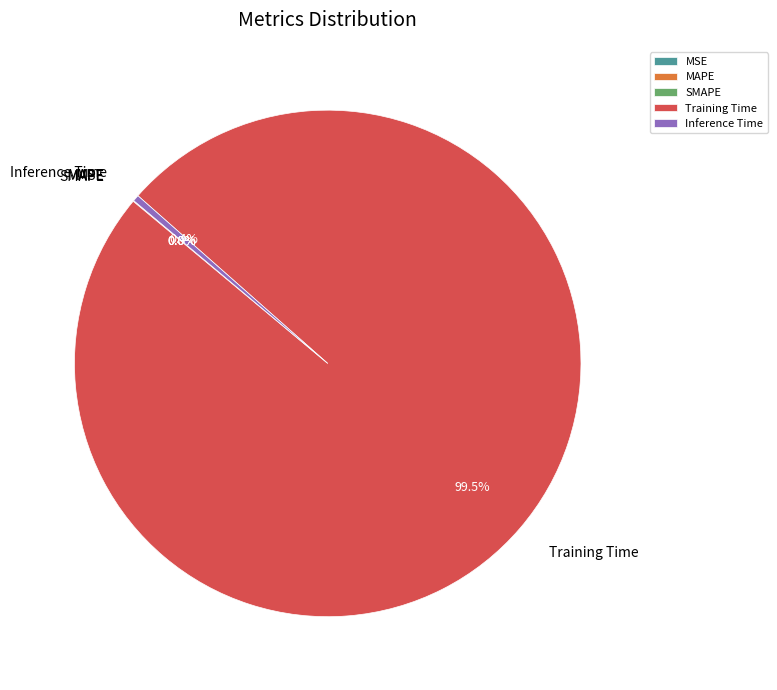

Is there any slice that represents more than half of the pie?

Yes